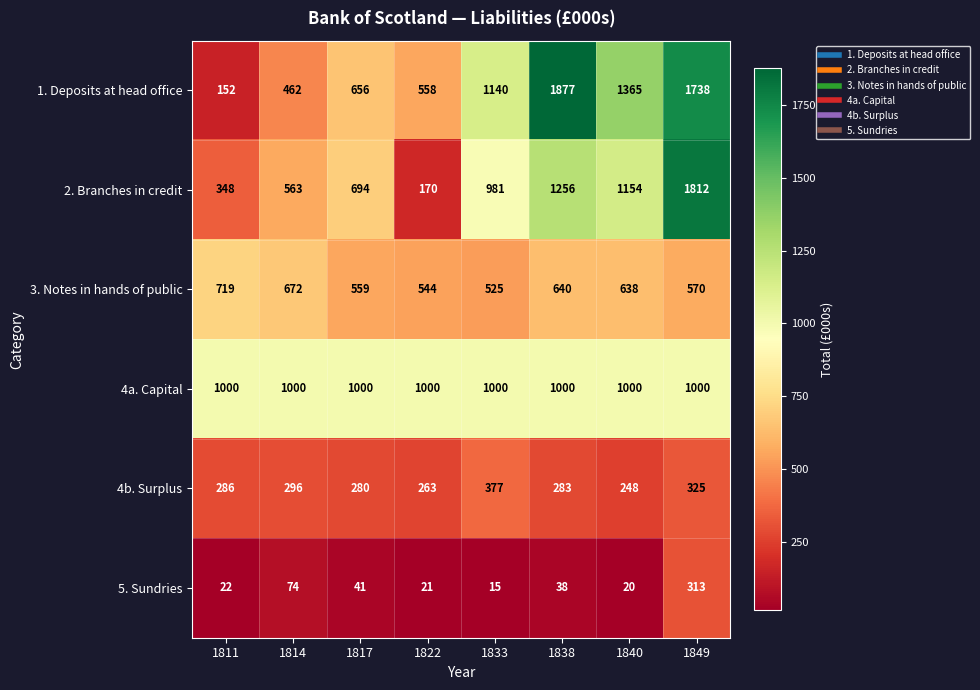

What is the difference between the maximum and minimum values in the 5. Sundries series?

298